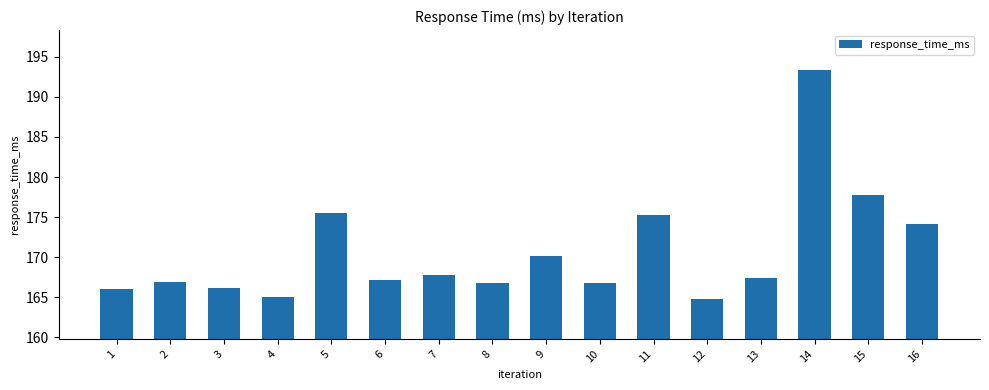

What is the sum of the values at 1 and 8?

332.8